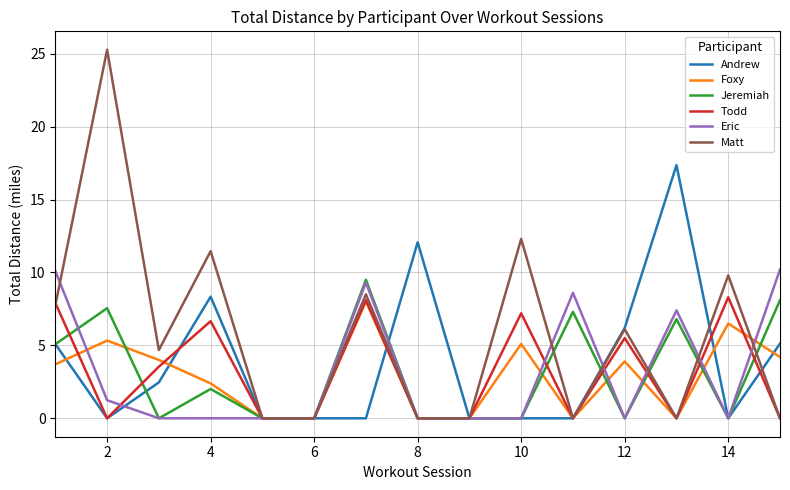

Which series has the largest total across all categories?

Matt